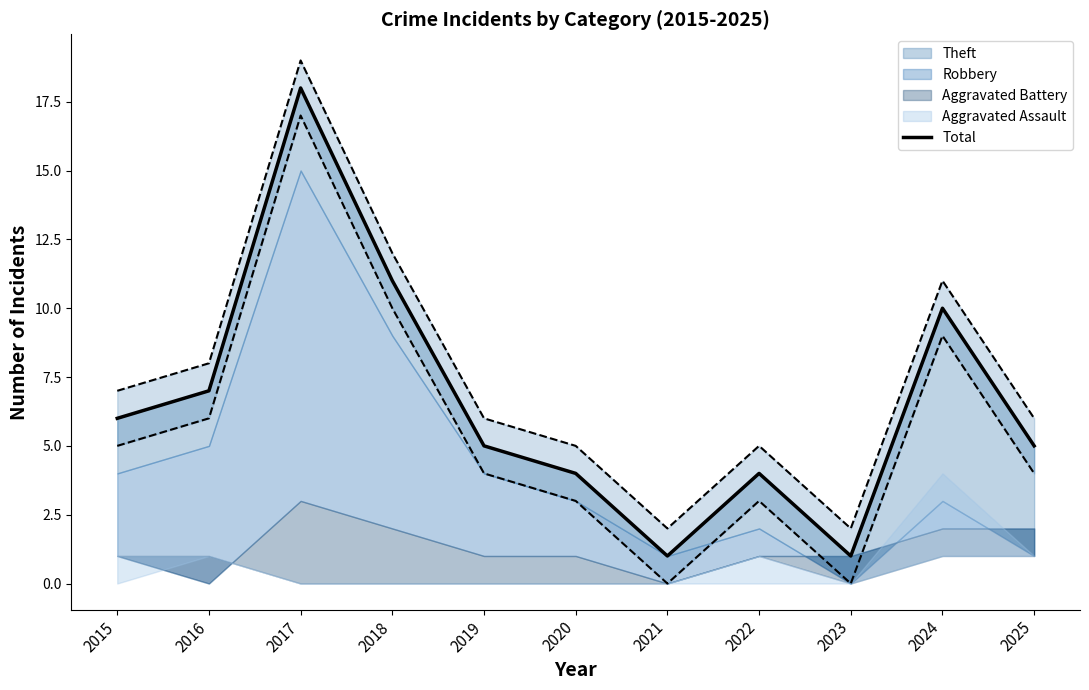

Where is the first local maximum?

2017